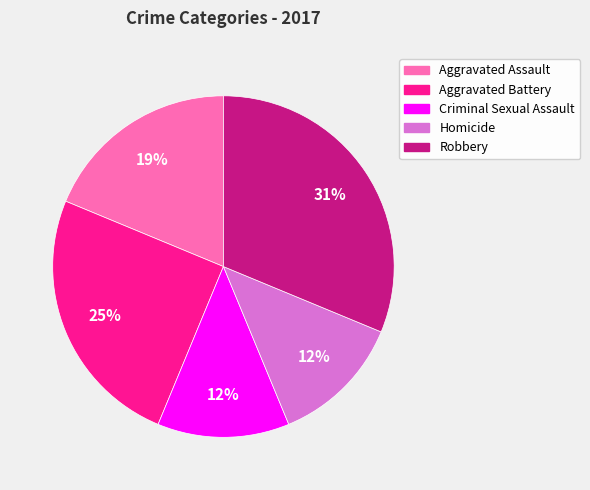

To the nearest percent, what is the difference between the largest and smallest slice percentages?

19%